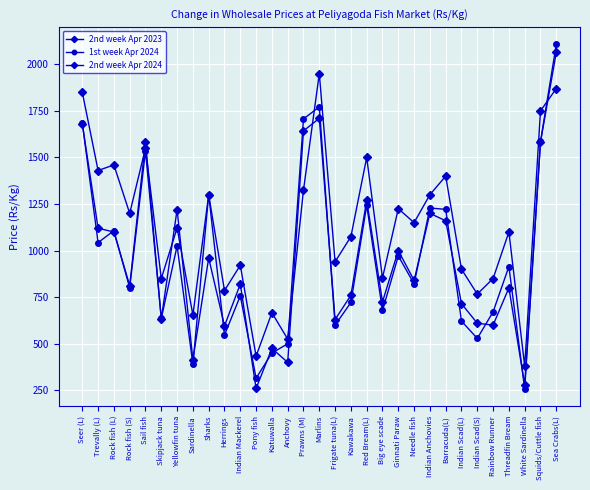

Reading right to left, list all the values displayed in this chart.

2nd week Apr 2023: Sea Crabs(L)=1870.0	Squids/Cuttle fish=1750.0	White Sardinella=380.0	Threadfin Bream=1100.0	Rainbow Runner=850.0	Indian Scad(S)=766.7	Indian Scad(L)=900.0	Barracuda(L)=1400.0	Indian Anchovies=1300.0	Needle fish=1150.0	Ginnati Paraw=1225.0	Big eye scade=853.6	Red Bream(L)=1500.0	Kawakawa=1075.0	Frigate tuna(L)=940.0	Marlins=1950.0	Prawns (M)=1325.0	Anchovy=525.0	Katuwalla=666.7	Pony fish=433.3	Indian Mackerel=921.4	Herrings=785.7	Sharks=1300.0	Sardinella=654.2	Yellowfin tuna=1121.7	Skipjack tuna=850.0	Sail fish=1550.0	Rock fish (S)=1200.0	Rock fish (L)=1460.0	Trevally (L)=1430.0	Seer (L)=1850.0
1st week Apr 2024: Sea Crabs(L)=2107.1	Squids/Cuttle fish=1585.7	White Sardinella=257.5	Threadfin Bream=914.3	Rainbow Runner=671.4	Indian Scad(S)=528.6	Indian Scad(L)=621.4	Barracuda(L)=1221.4	Indian Anchovies=1228.6	Needle fish=821.4	Ginnati Paraw=971.4	Big eye scade=678.6	Red Bream(L)=1242.9	Kawakawa=721.4	Frigate tuna(L)=600.0	Marlins=1771.4	Prawns (M)=1707.1	Anchovy=500.0	Katuwalla=450.0	Pony fish=315.0	Indian Mackerel=757.1	Herrings=546.4	Sharks=1300.0	Sardinella=390.0	Yellowfin tuna=1025.0	Skipjack tuna=635.7	Sail fish=1535.0	Rock fish (S)=800.0	Rock fish (L)=1107.1	Trevally (L)=1042.9	Seer (L)=1685.7
2nd week Apr 2024: Sea Crabs(L)=2064.3	Squids/Cuttle fish=1583.3	White Sardinella=280.0	Threadfin Bream=800.0	Rainbow Runner=600.0	Indian Scad(S)=610.0	Indian Scad(L)=715.0	Barracuda(L)=1160.0	Indian Anchovies=1200.0	Needle fish=840.0	Ginnati Paraw=1000.0	Big eye scade=725.0	Red Bream(L)=1270.0	Kawakawa=760.0	Frigate tuna(L)=630.0	Marlins=1710.0	Prawns (M)=1642.9	Anchovy=400.0	Katuwalla=475.0	Pony fish=260.0	Indian Mackerel=820.0	Herrings=595.8	Sharks=960.0	Sardinella=414.3	Yellowfin tuna=1220.0	Skipjack tuna=633.3	Sail fish=1583.3	Rock fish (S)=812.5	Rock fish (L)=1100.0	Trevally (L)=1120.0	Seer (L)=1680.0